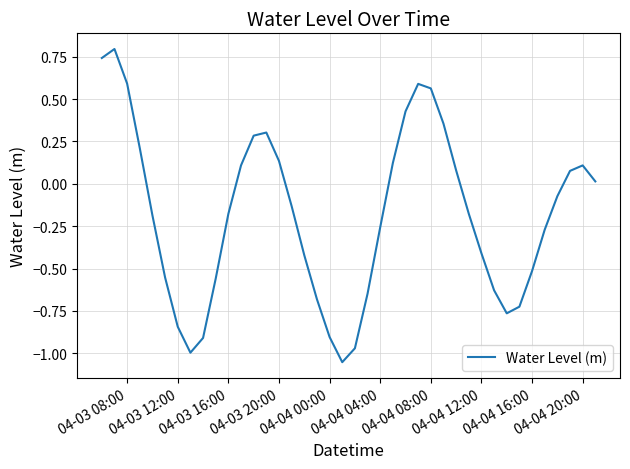

Does the chart display data point markers on the line(s)?

No